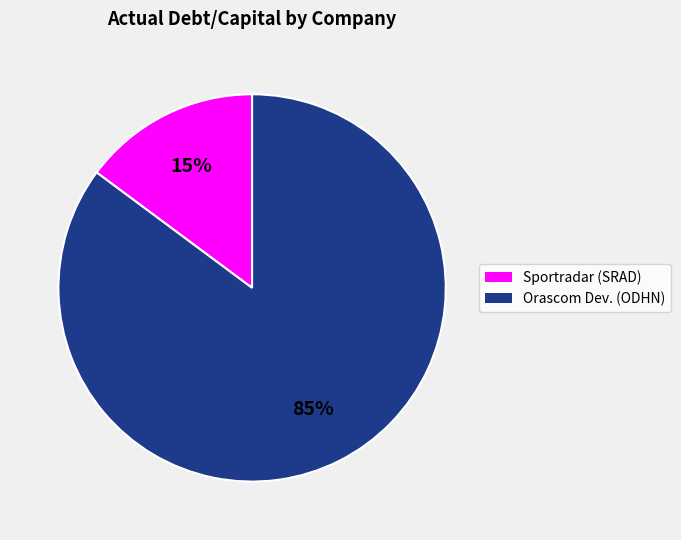

Do Orascom Dev. (ODHN) and Sportradar (SRAD) together represent more than half of the pie?

Yes